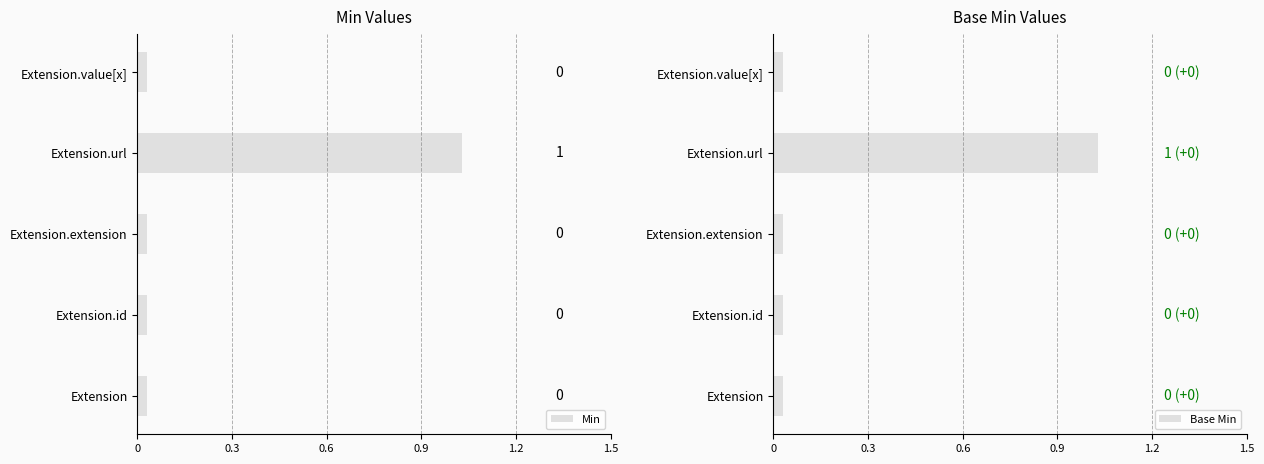

What are all the series names shown in the legend?

Min, Base Min